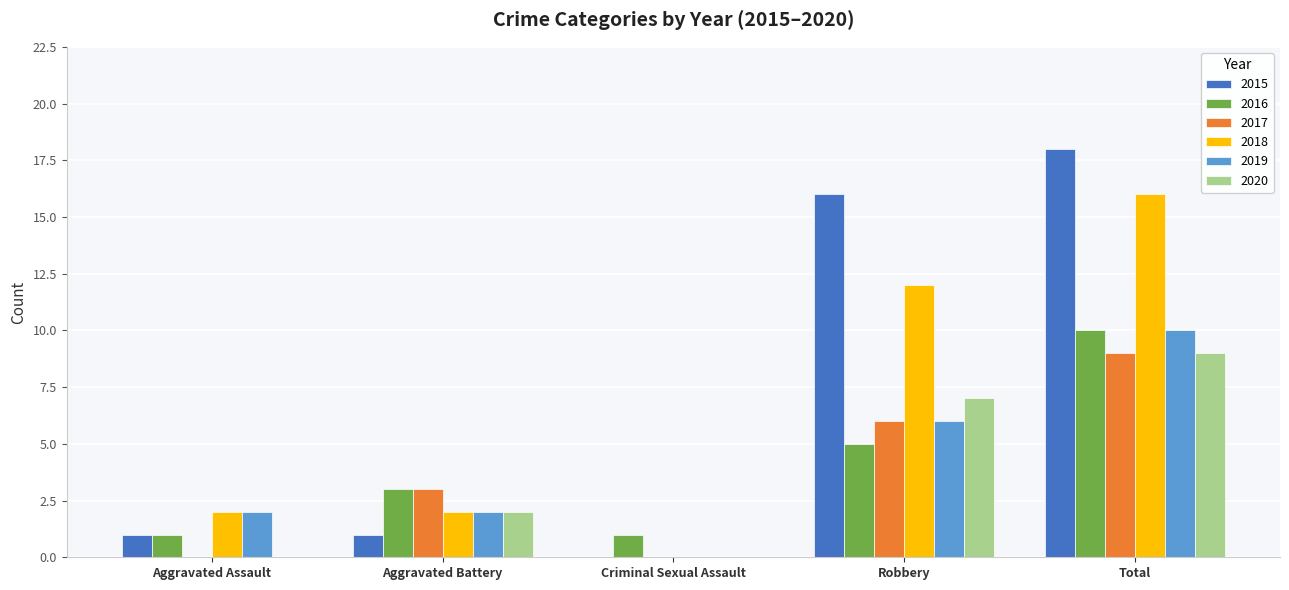

At which label is 2020 closest to 4?

Aggravated Battery